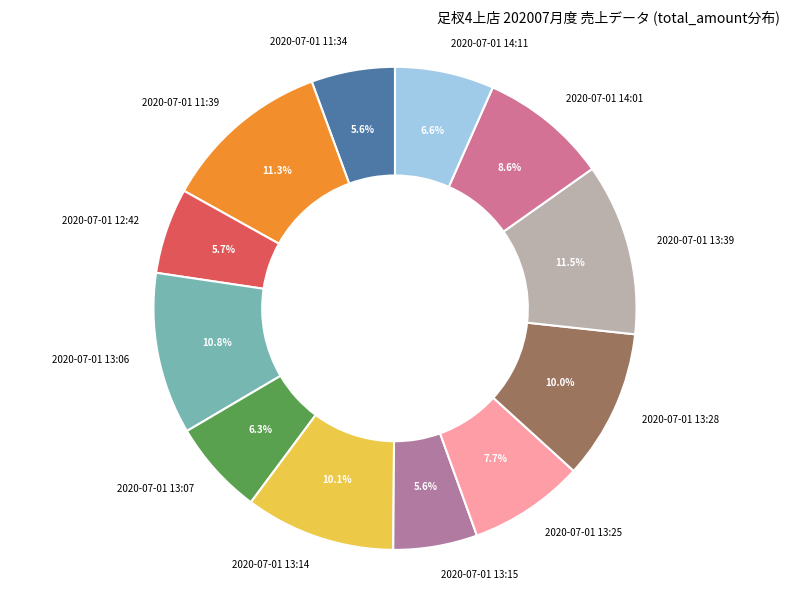

Do 2020-07-01 13:06 and 2020-07-01 14:11 together represent more than half of the pie?

No